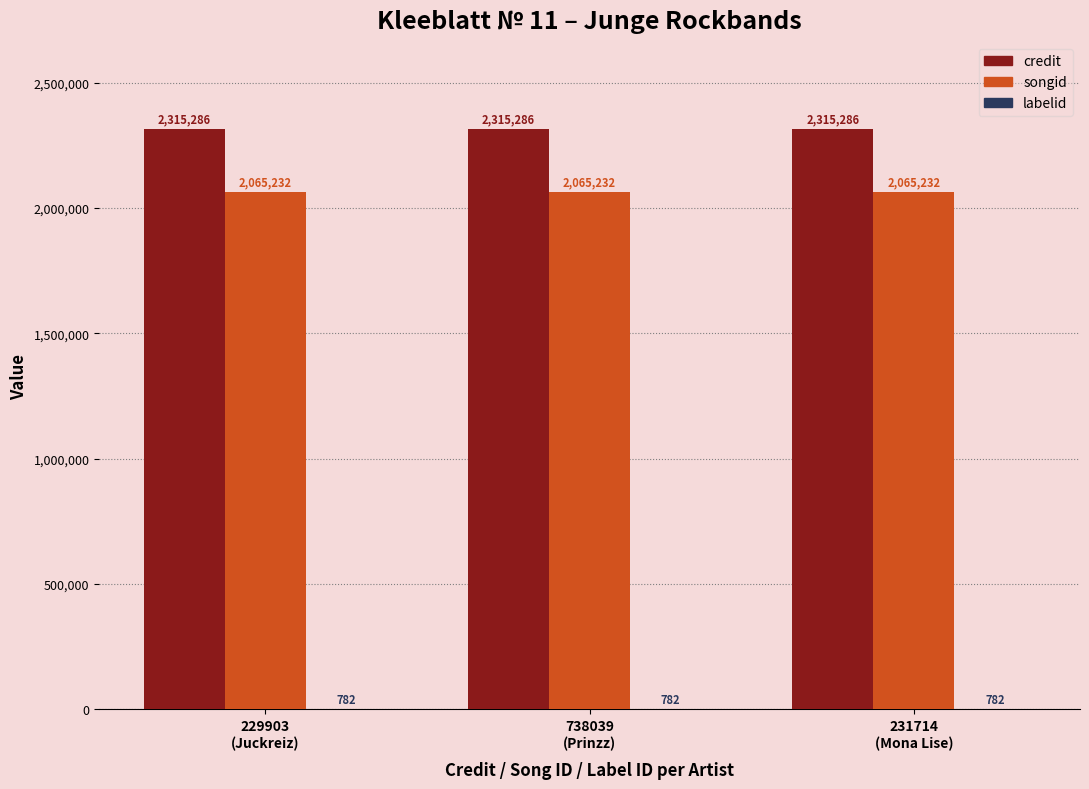

Are the bars grouped side by side (vs. stacked)?

Yes